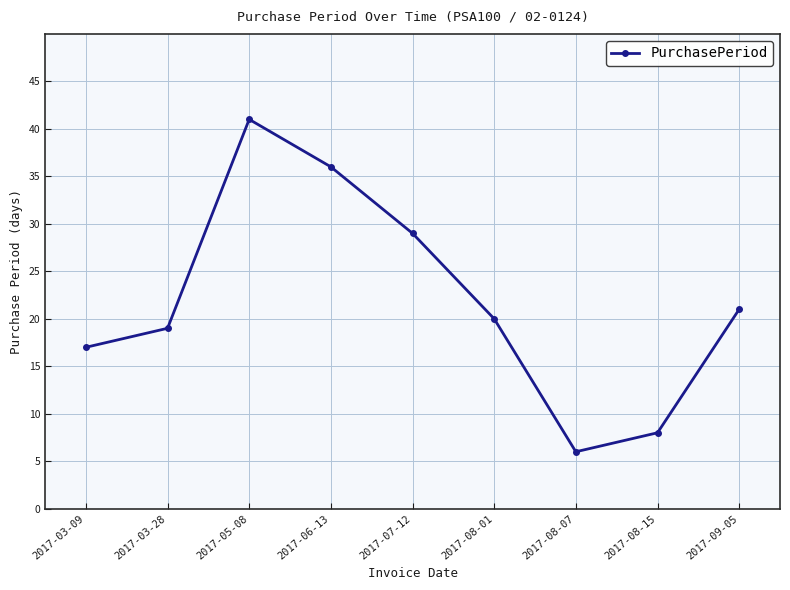

Rank the categories by value from highest to lowest.

2017-05-08, 2017-06-13, 2017-07-12, 2017-09-05, 2017-08-01, 2017-03-28, 2017-03-09, 2017-08-15, 2017-08-07